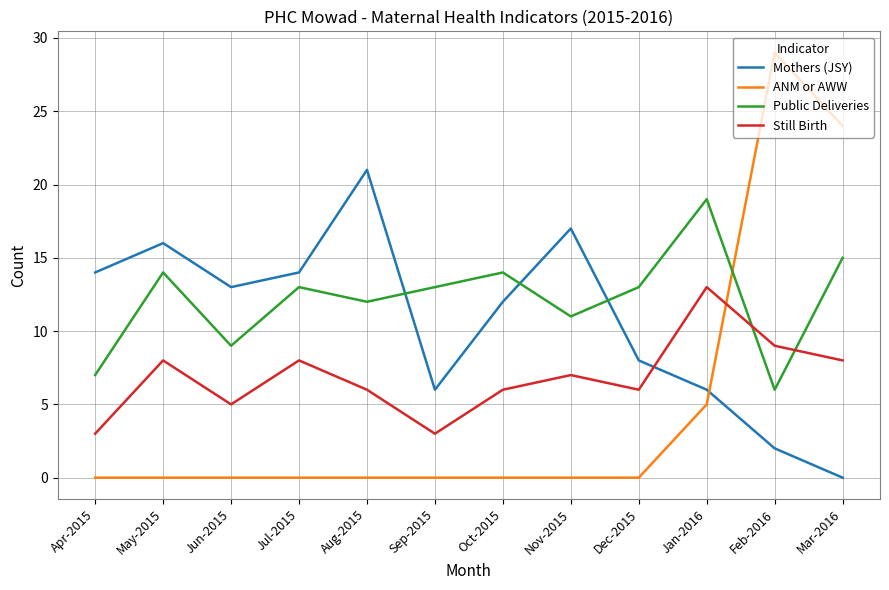

At Dec-2015, list the series in order from smallest to largest.

ANM or AWW, Still Birth, Mothers (JSY), Public Deliveries